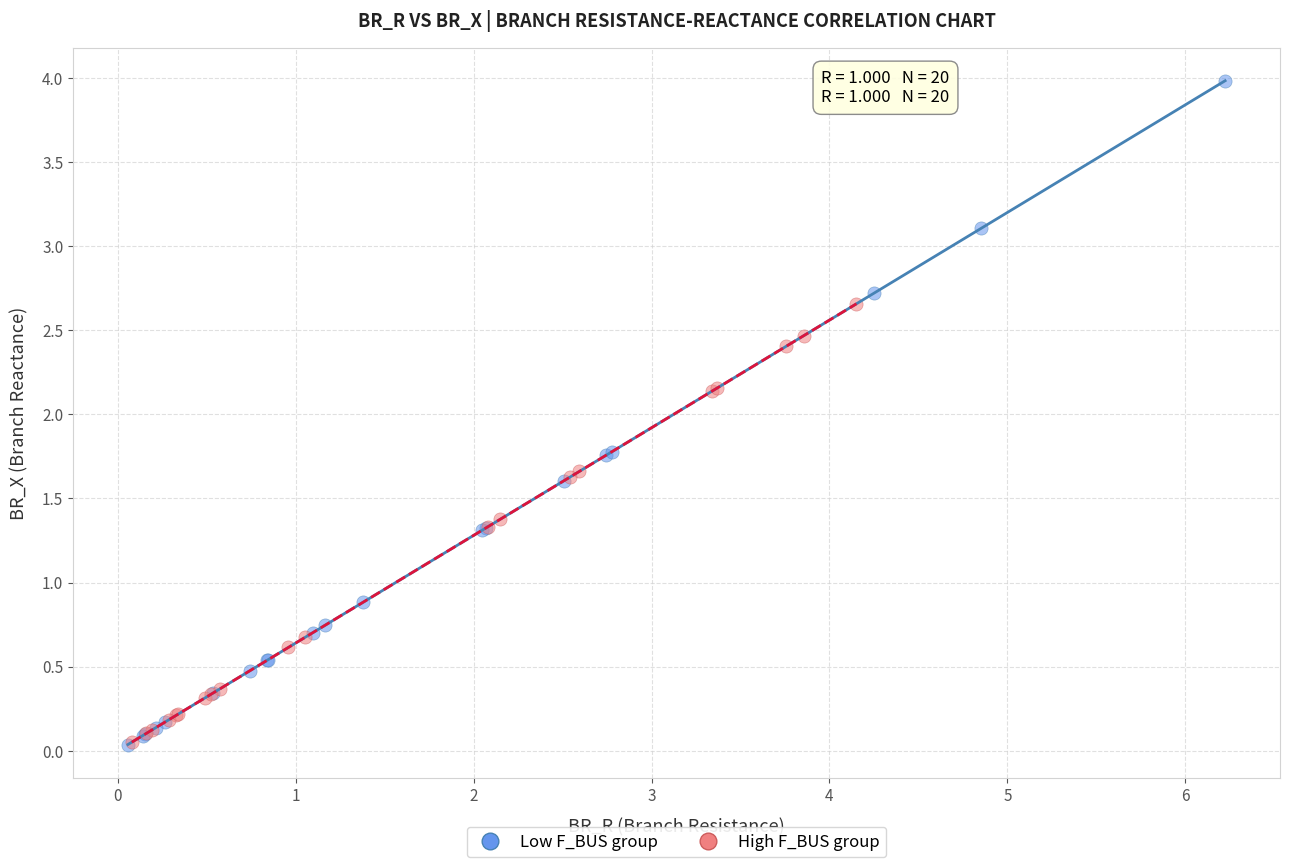

Which series has the widest spread of Y values?

Low F_BUS group